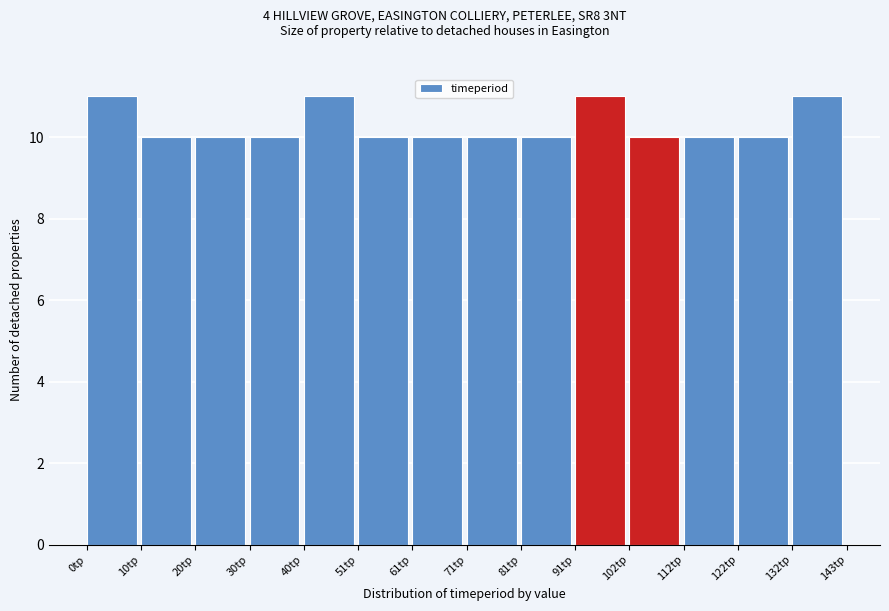

How tall is the bar that spans 40 to 52 on the x-axis? Neither the bar edges nor the heights are printed on the chart, so give them approximately, as read against the axes.

11